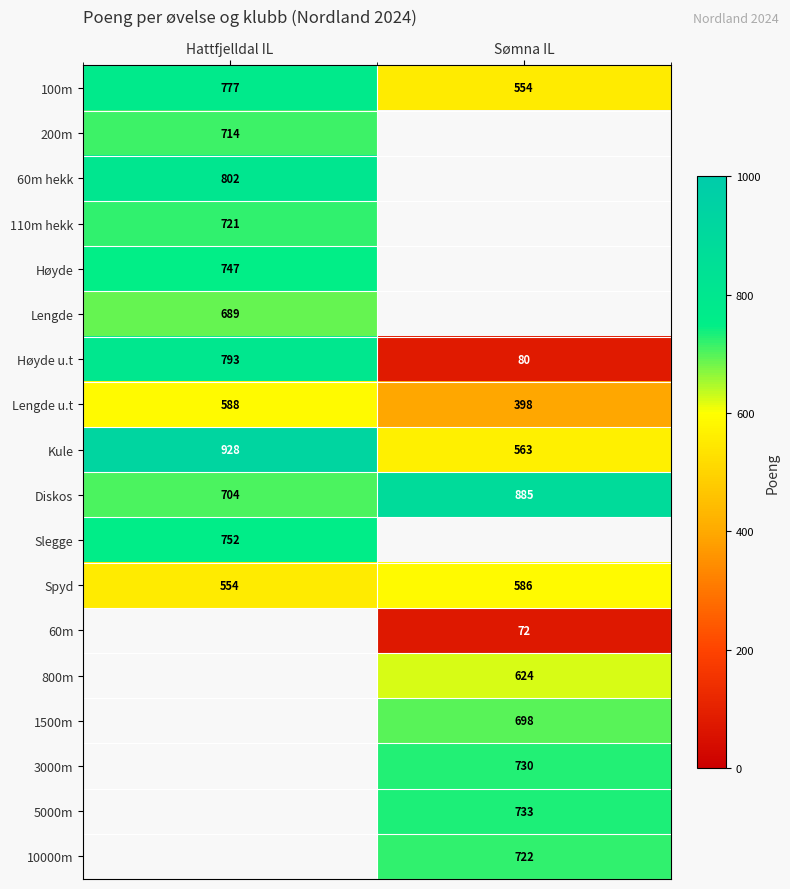

At which label is Kule closest to 745?

Sømna IL